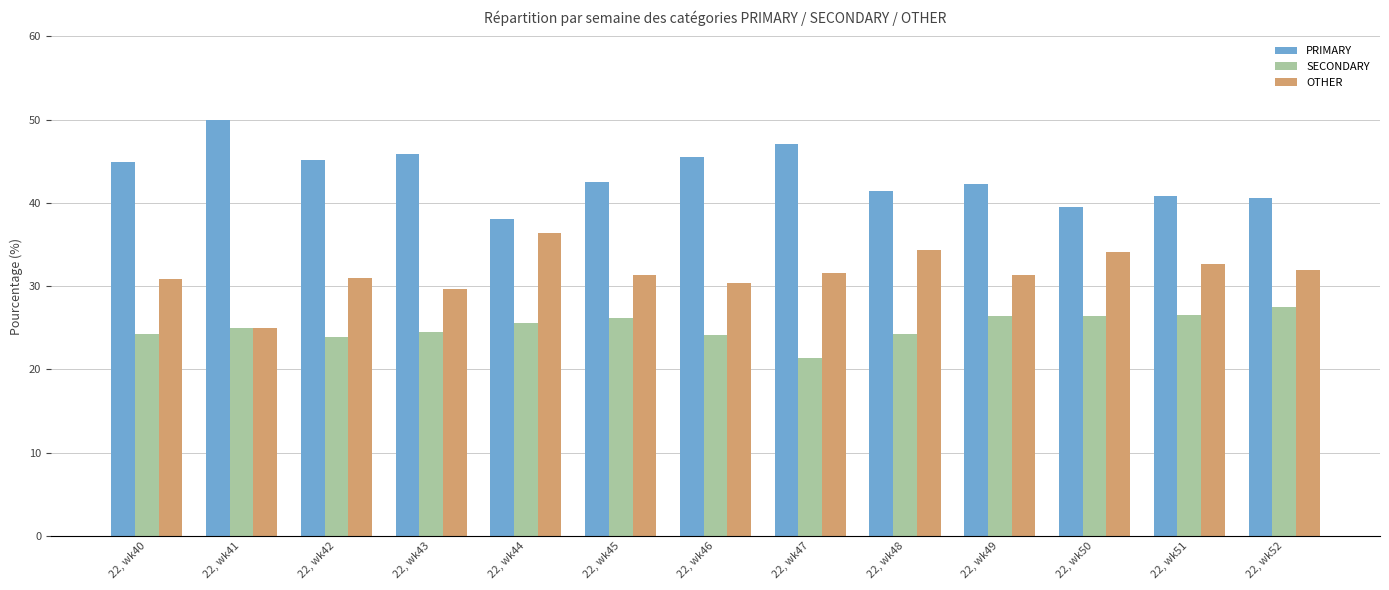

What are all the series names shown in the legend?

PRIMARY, SECONDARY, OTHER